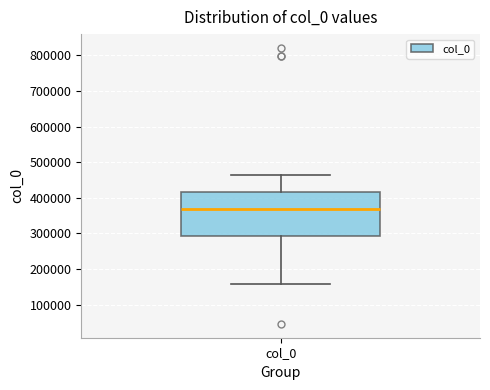

Read this box plot against the y-axis: the position of the median line, the range covered by the box, and the ends of both whiskers. The values are not printed on the chart, so give them approximately, as read against the axis.

median 370000, box 290000 to 420000, whiskers 160000 to 470000